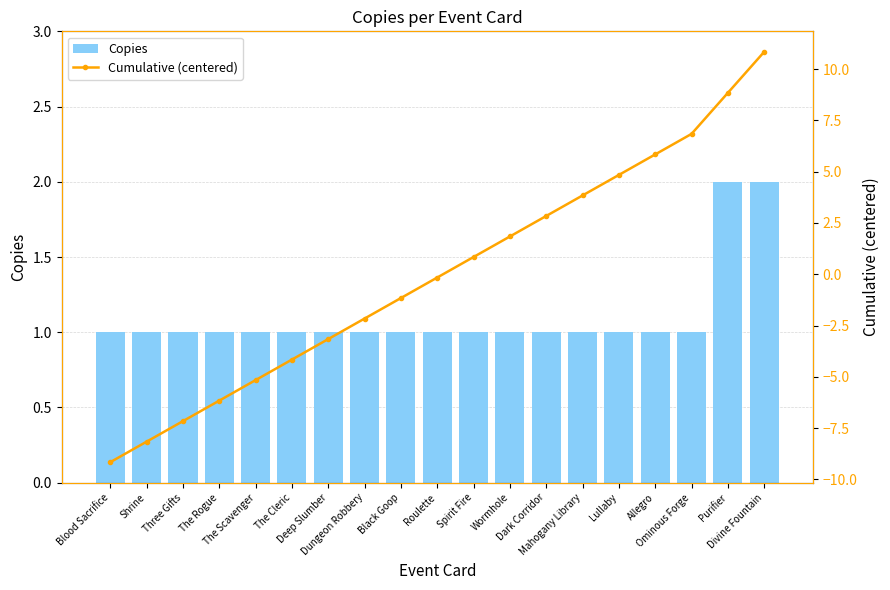

Count the number of categories in the chart.

19